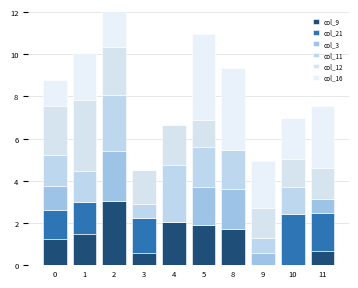

What is the sum of the col_3 values at 8 and 10?

1.9